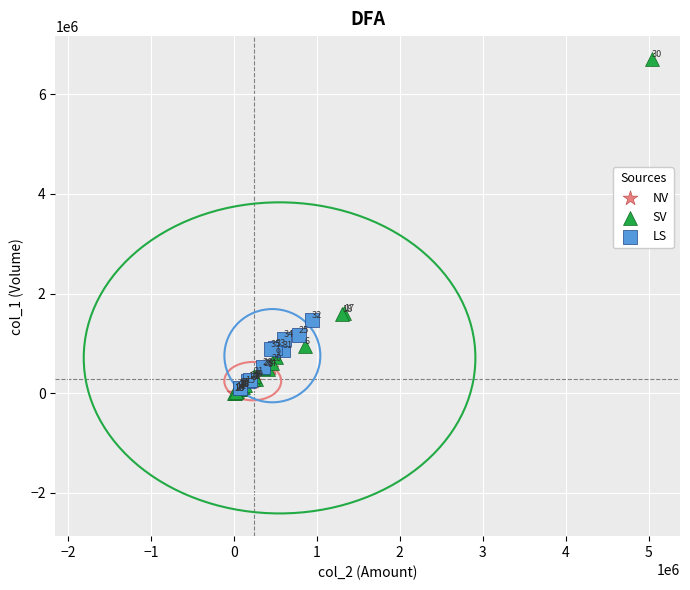

Which series contains the highest Y value?

SV